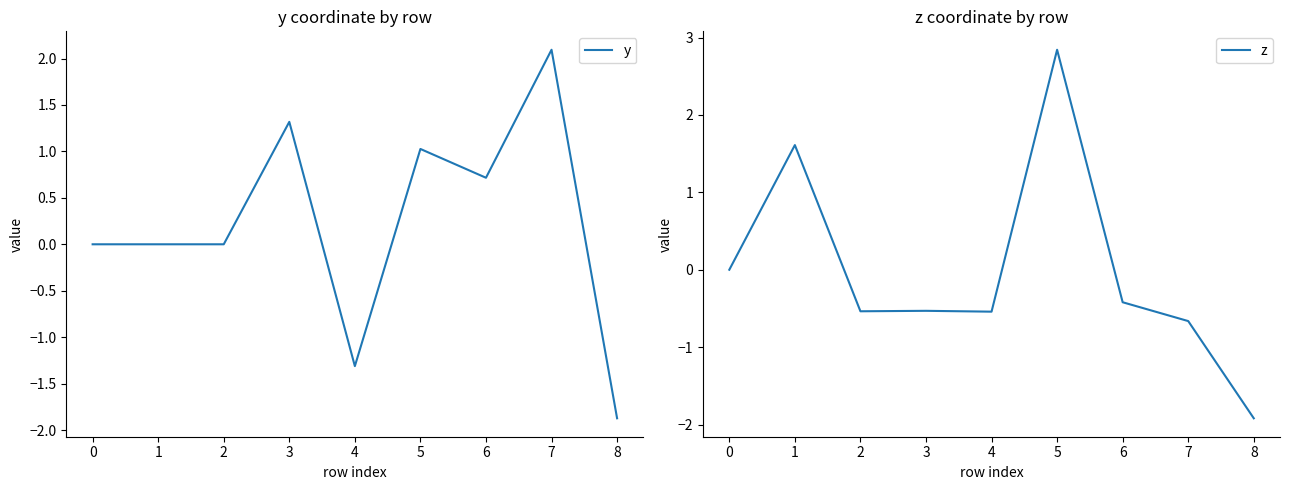

True or false: y has more than 2 interior local peaks.

True